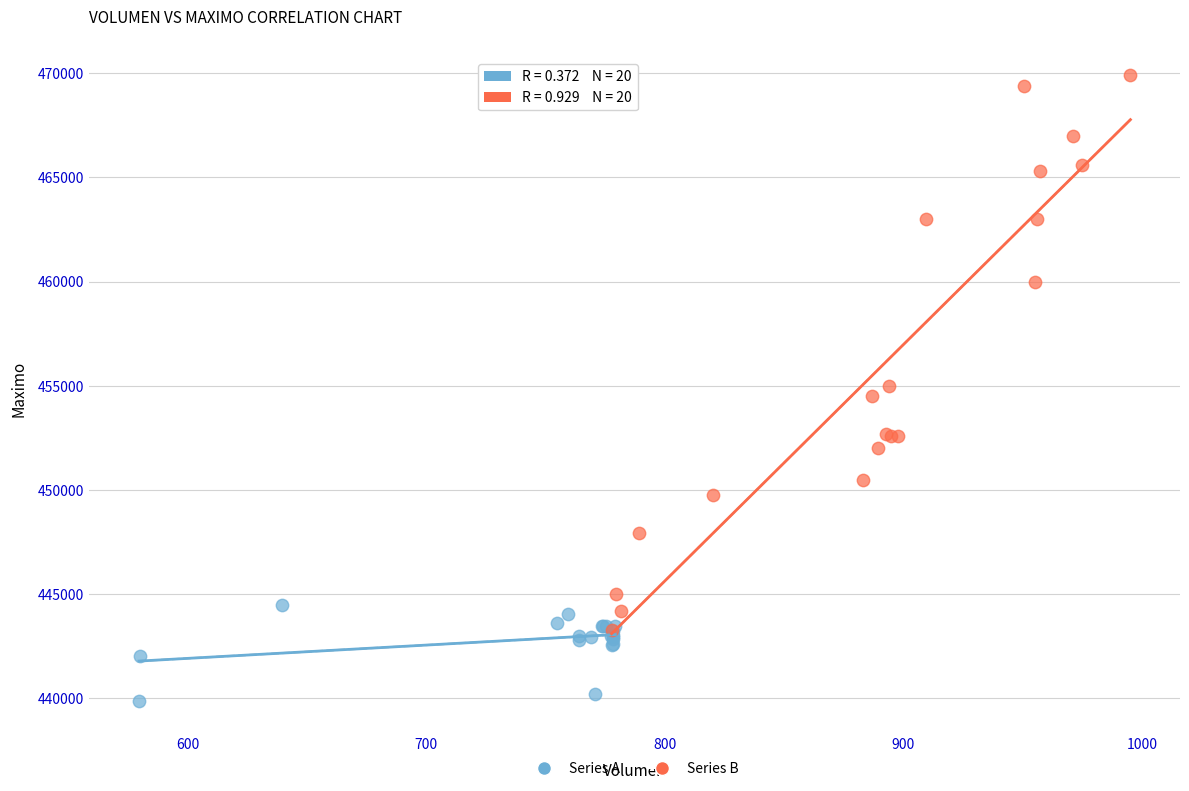

Which series contains the highest Y value?

Series B